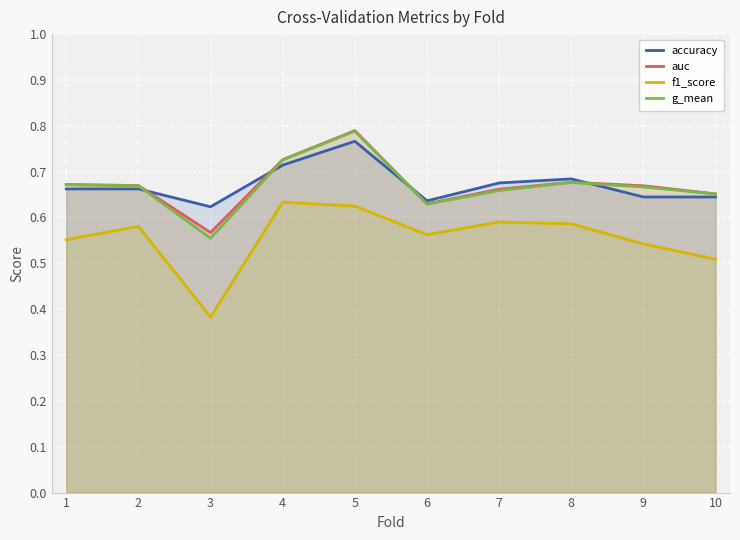

How many interior local peaks does the f1_score series have?

3